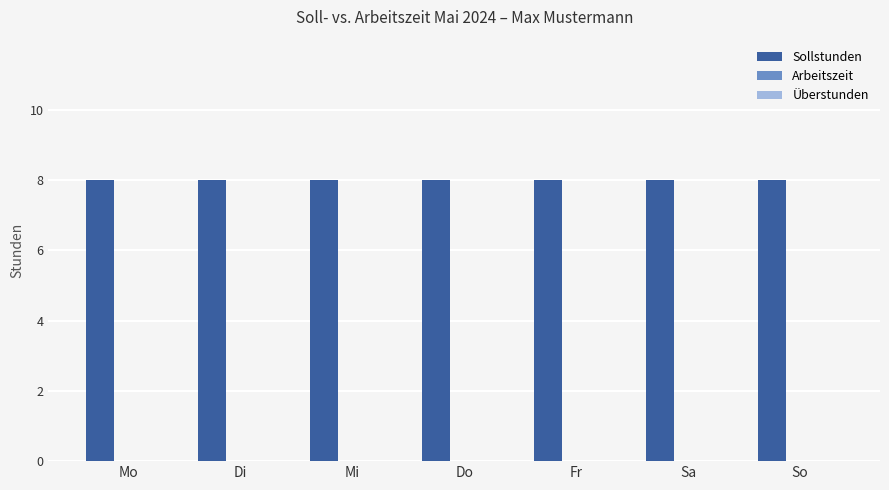

At Do, list the series in order from largest to smallest.

Sollstunden, Arbeitszeit, Überstunden